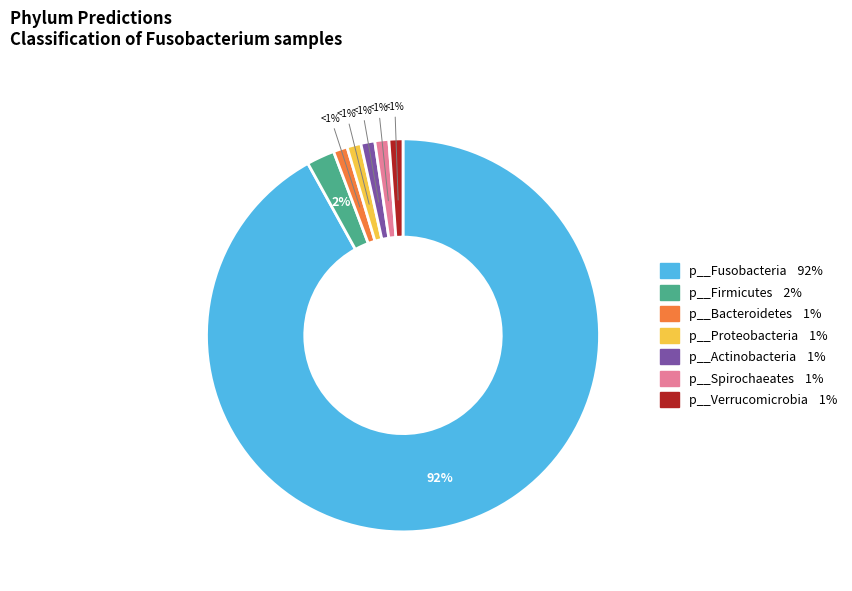

Do p__Proteobacteria and p__Fusobacteria together represent more than half of the pie?

Yes